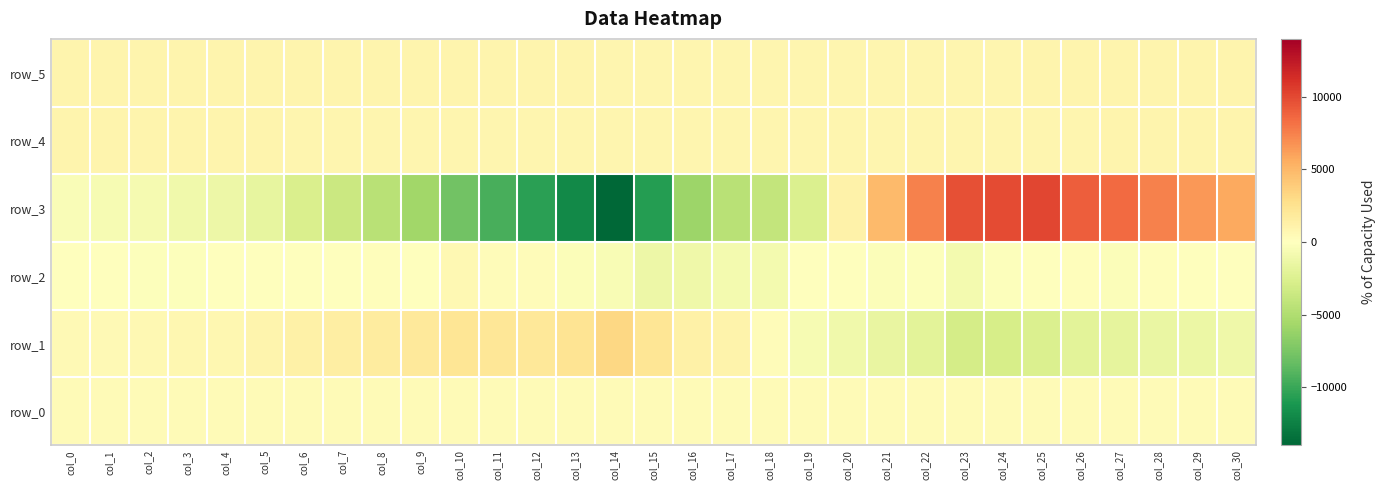

Count the number of data series in this chart.

6